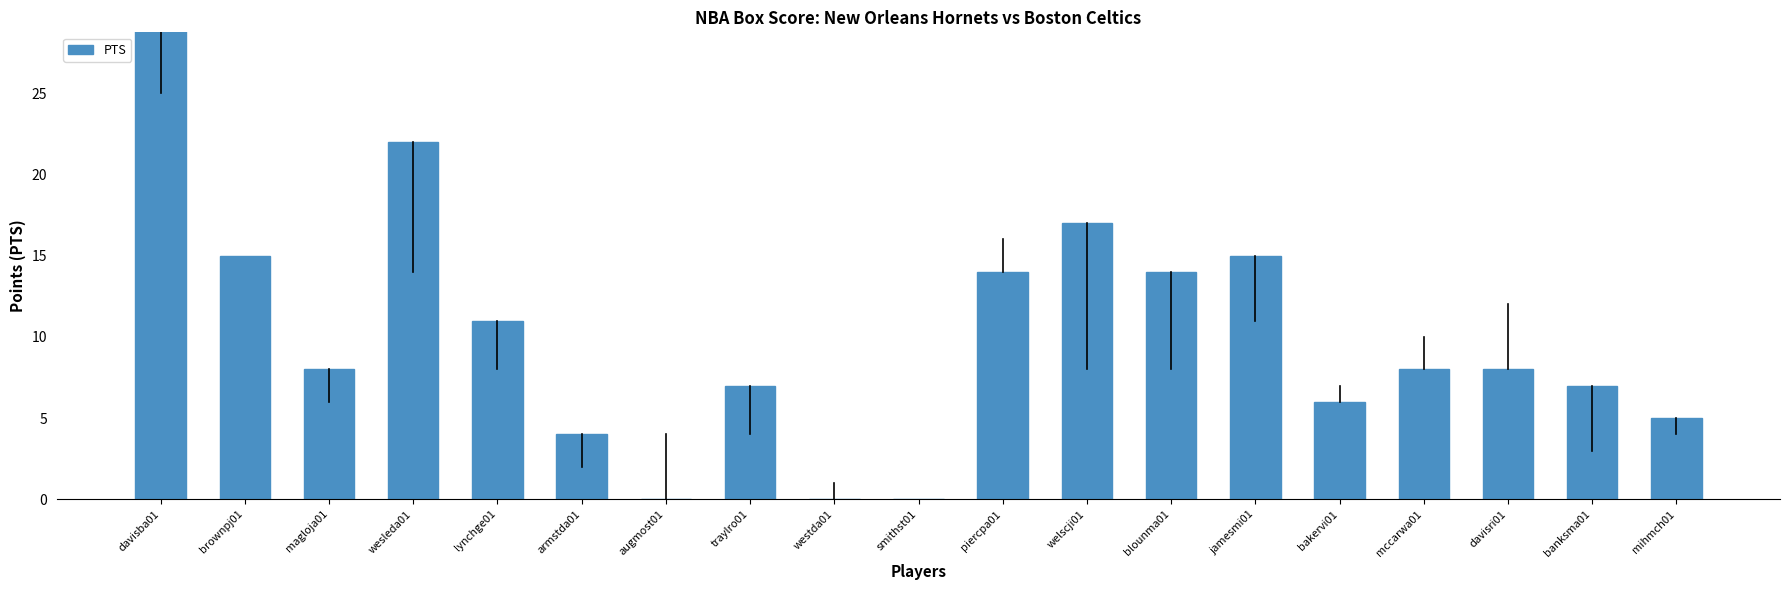

Where does the data first go above 8?

davisba01